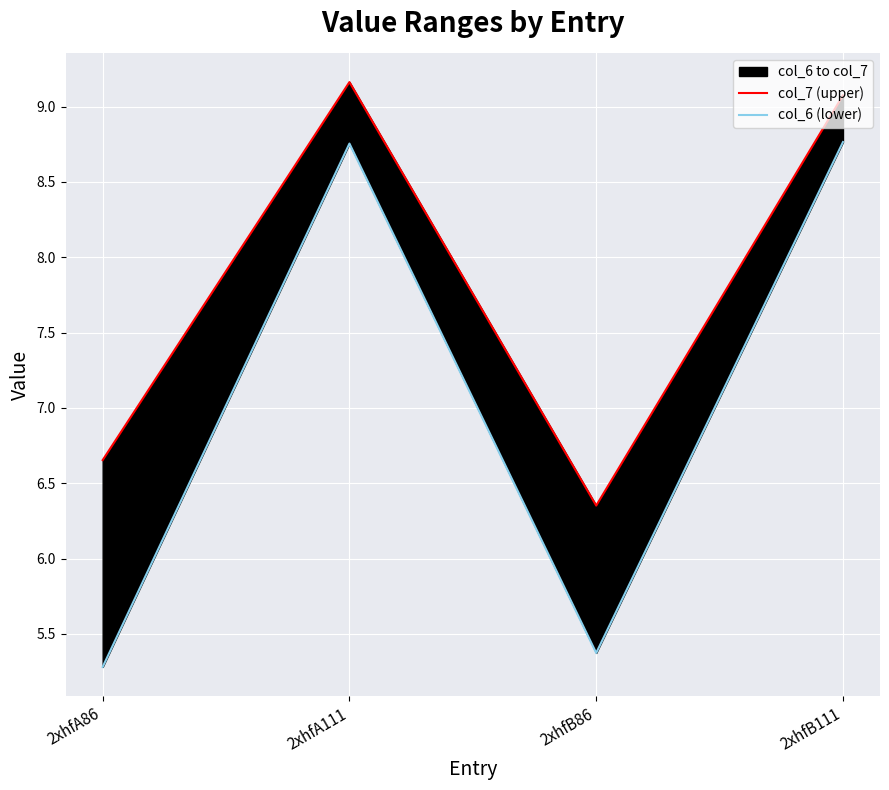

Which label corresponds to the smallest value in the chart?

2xhfA86